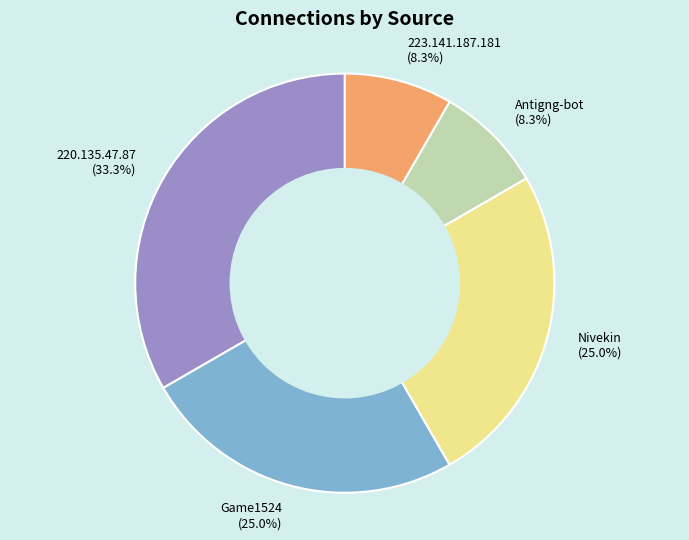

Is there a majority slice in this chart?

No